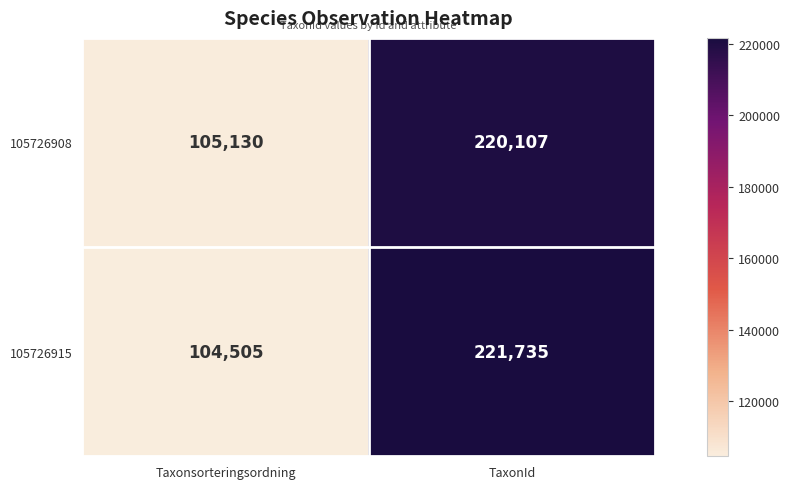

True or false: 105726908 has a value of 306391 at TaxonId.

False